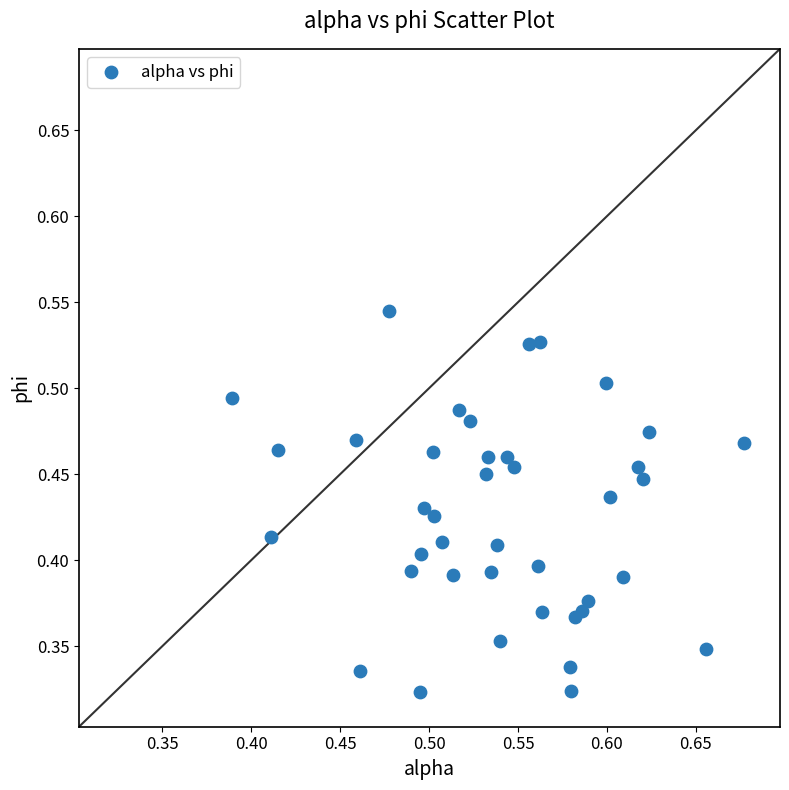

How many points are shown in the scatter plot?

40